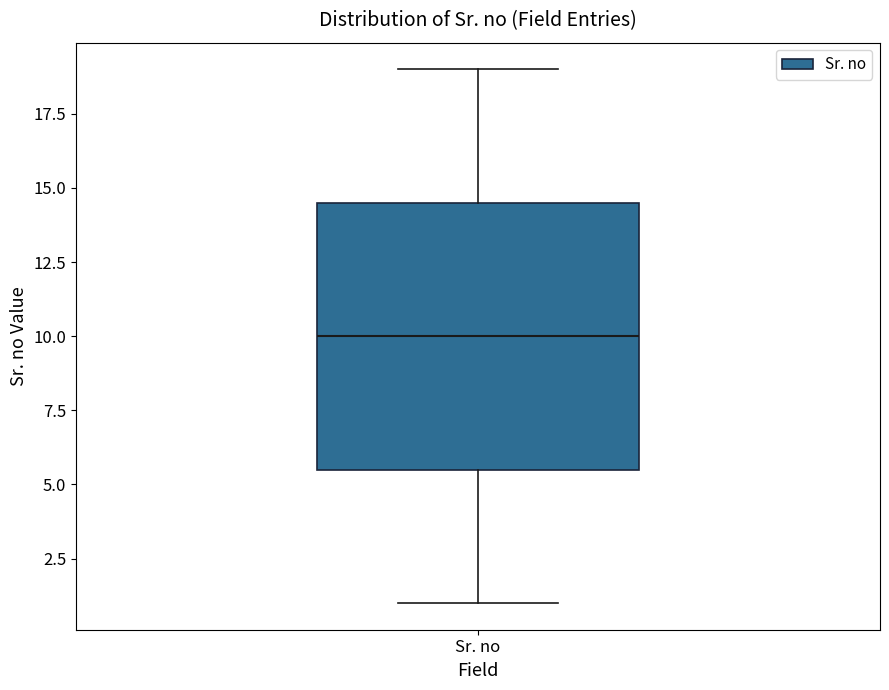

Where does the lower whisker of the box for Sr. no end on the y-axis? The values are not printed on the chart, so give them approximately, as read against the axis.

1.0